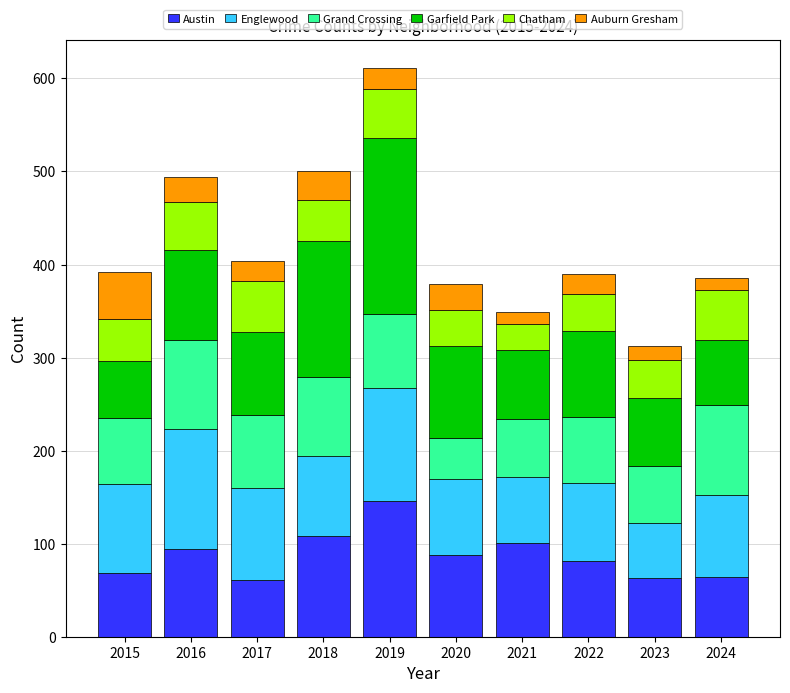

What is the difference between the maximum and minimum values in the Austin series?

85